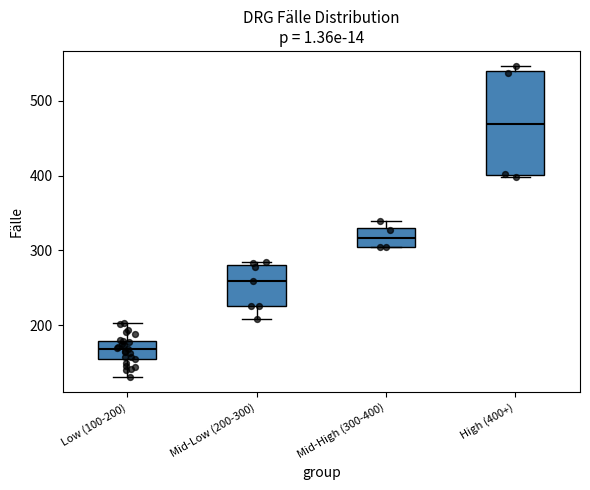

Reading left to right, read every box against the y-axis: the position of its median line, the range the box covers, and the ends of its whiskers. The values are not printed on the chart, so give them approximately, as read against the axis.

Low (100-200): median 170, box 160 to 180, whiskers 130 to 200
Mid-Low (200-300): median 260, box 230 to 280, whiskers 210 to 290
Mid-High (300-400): median 320, box 300 to 330, whiskers 300 to 340
High (400+): median 470, box 400 to 540, whiskers 400 to 550